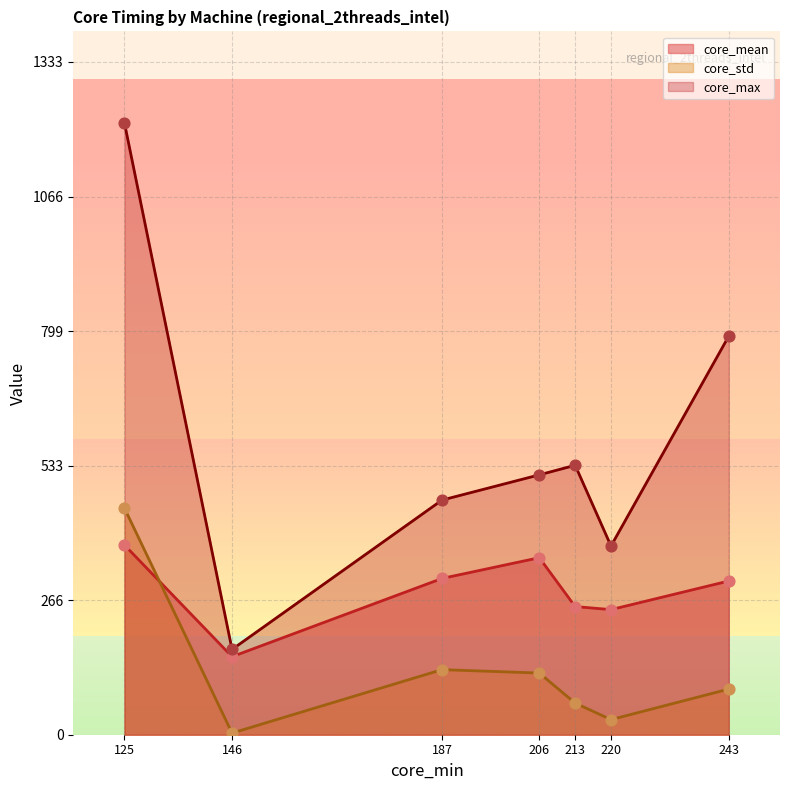

Which series has the largest Y range (max minus min)?

core_max